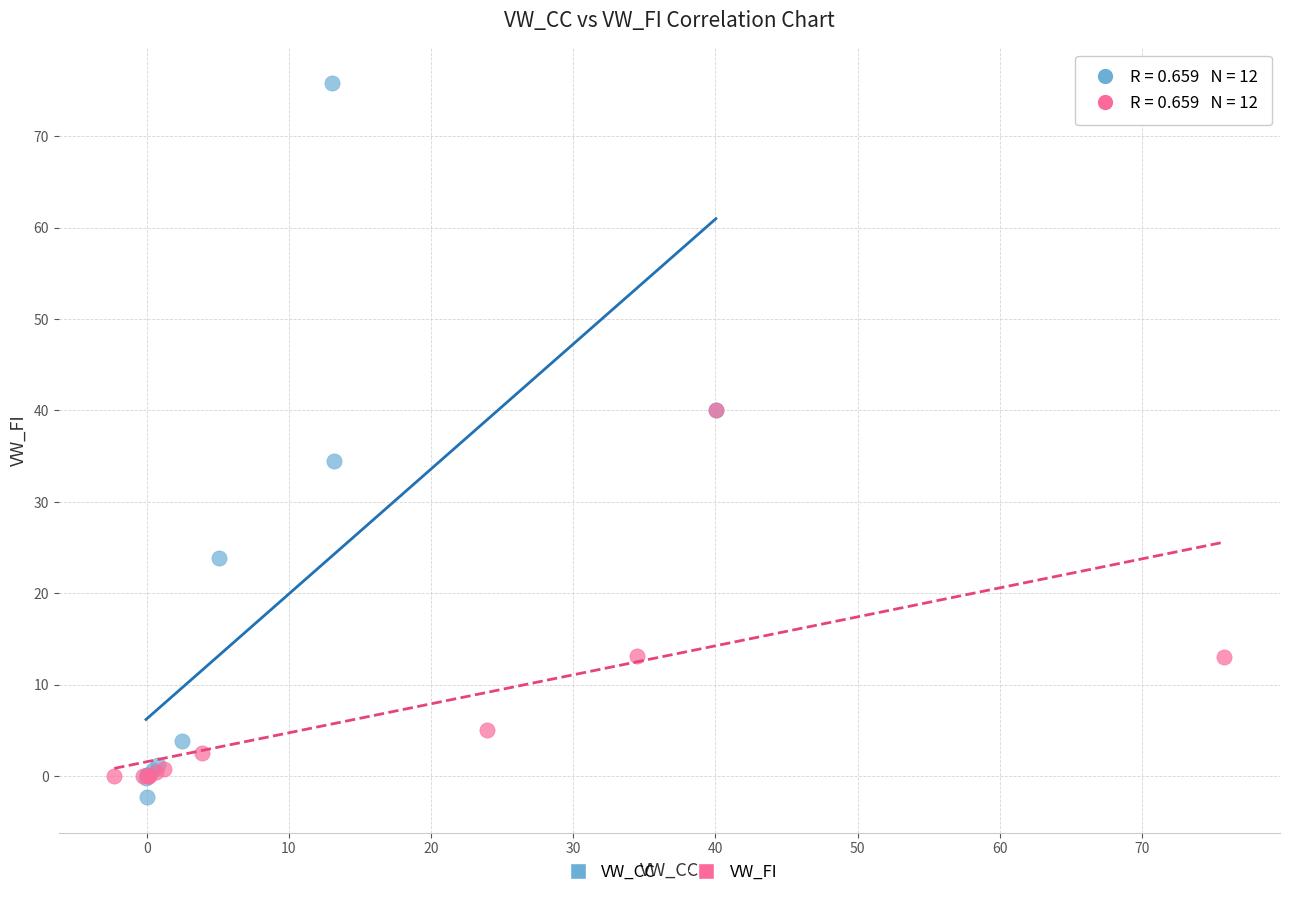

Which series has the largest Y range (max minus min)?

VW_CC